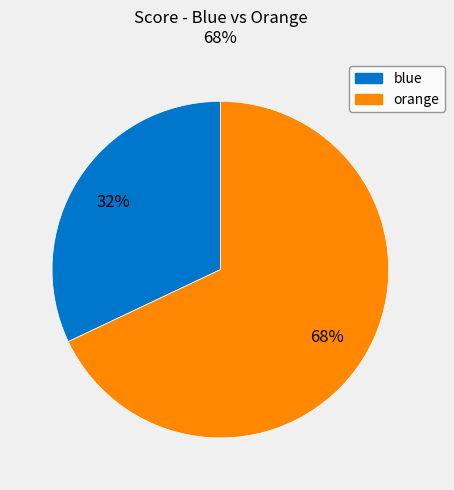

Which category accounts for the majority?

orange